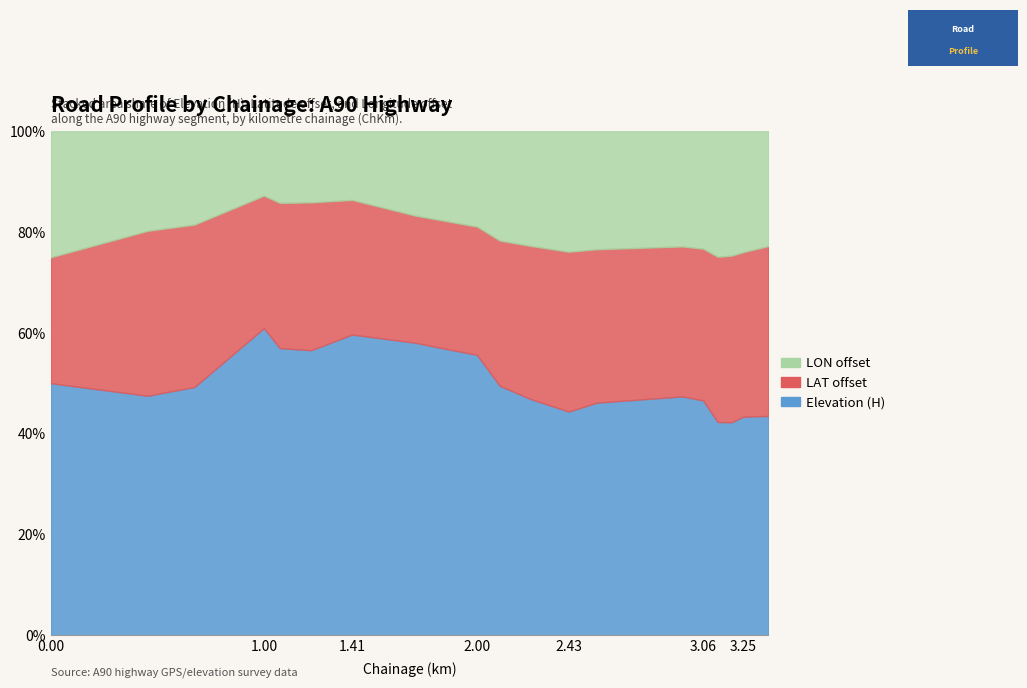

What is the difference between the maximum and minimum values in the Elevation (H) series?

23.3